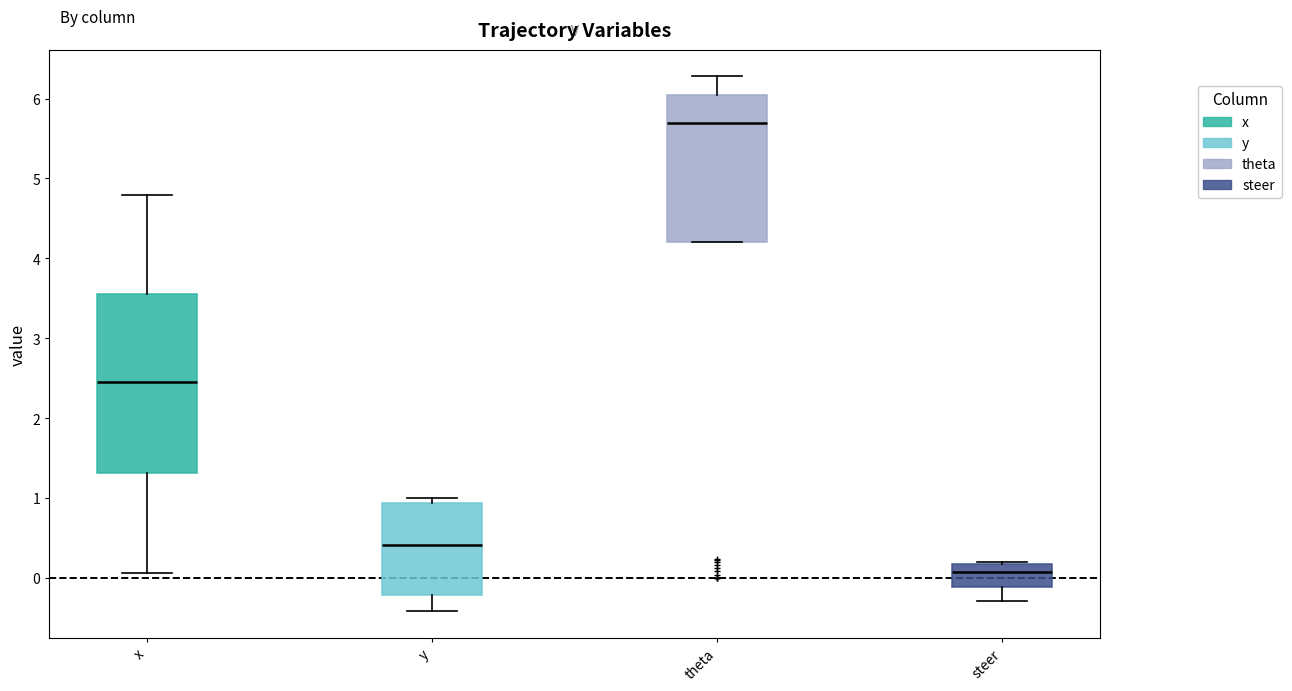

Which box's median line is the highest?

theta